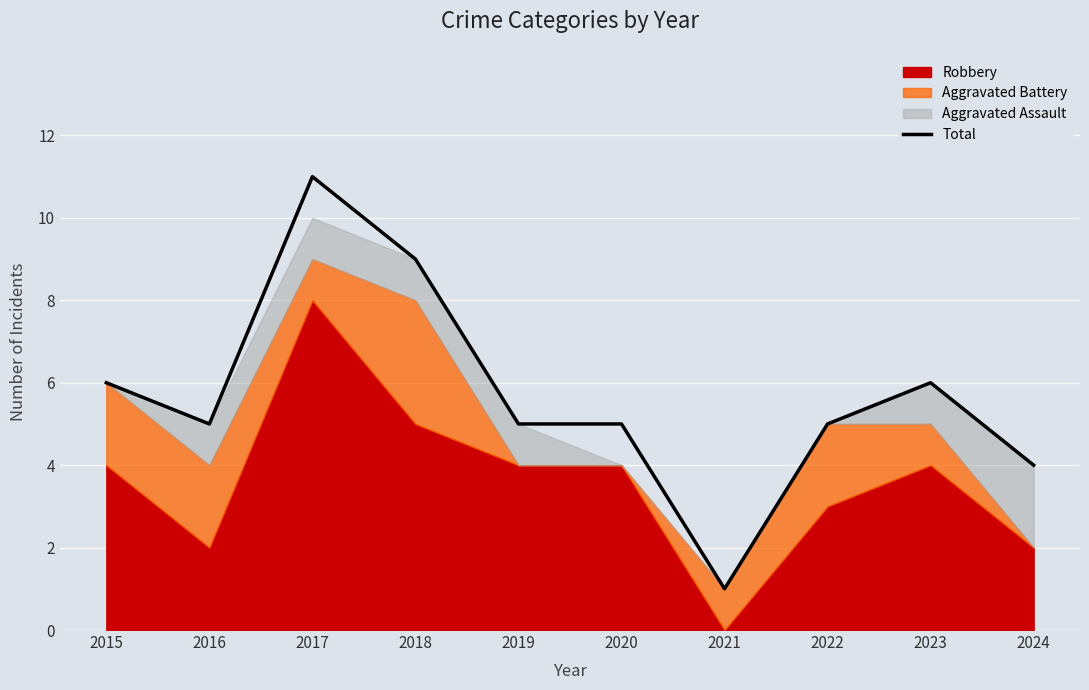

At which label is the value closest to 6?

2015